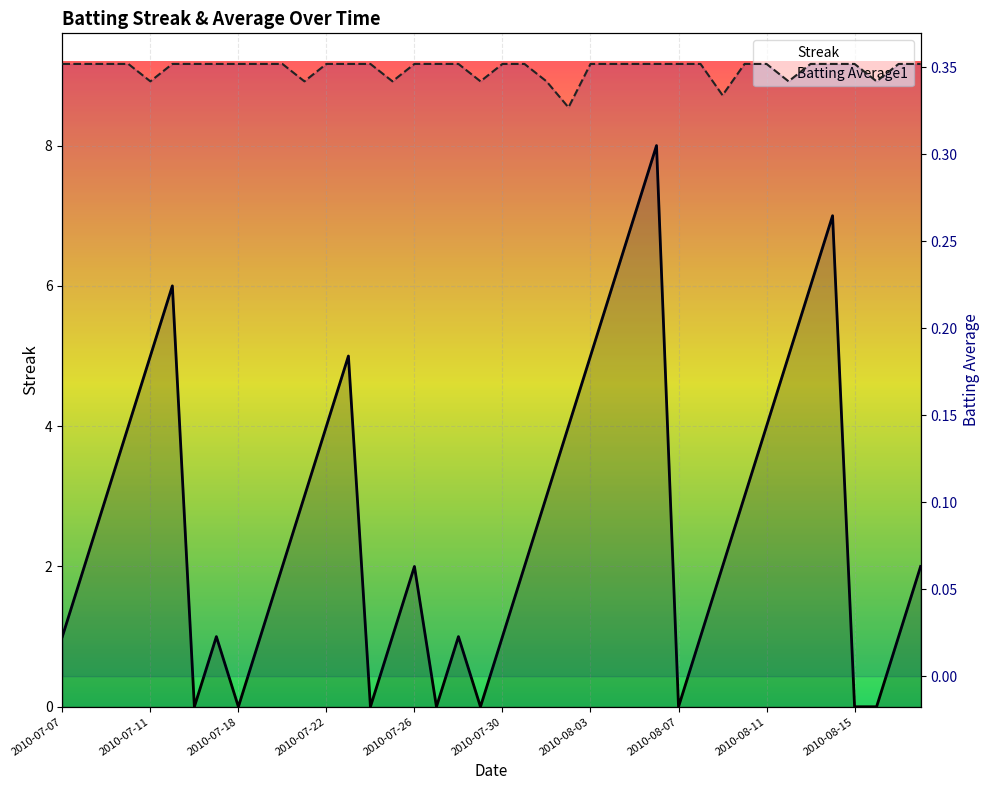

How many lines are shown in the chart?

2